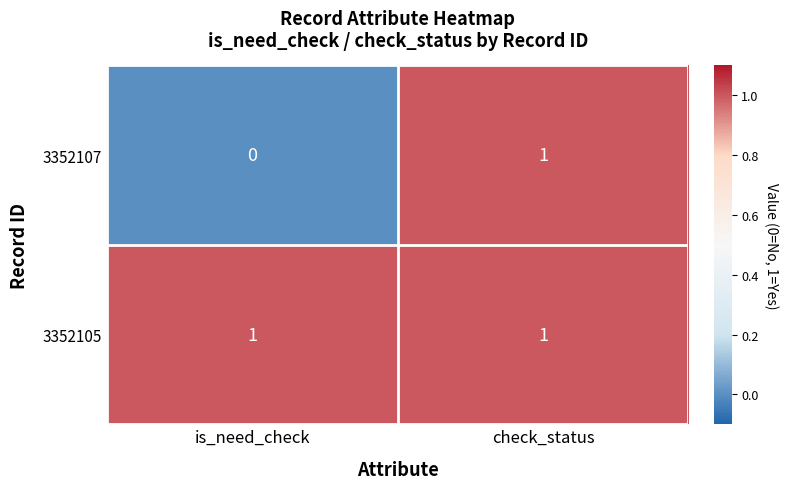

The value of 3352107 at check_status is 1. True or false?

True